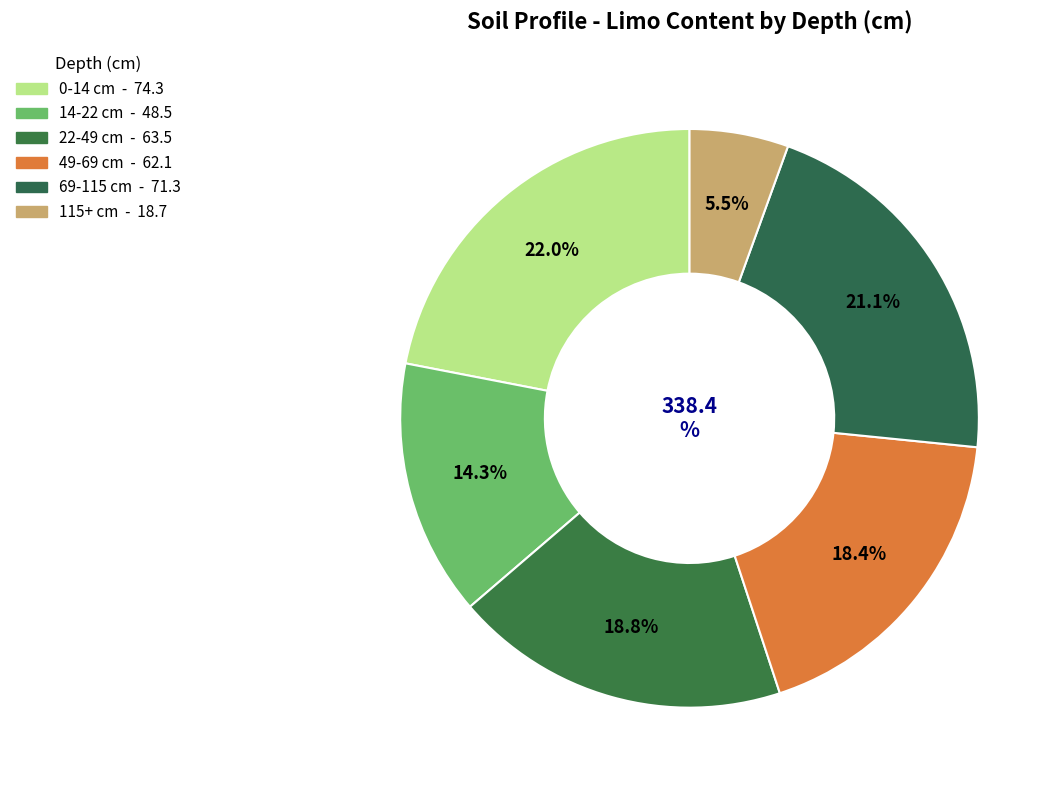

Which slice is the largest?

0-14